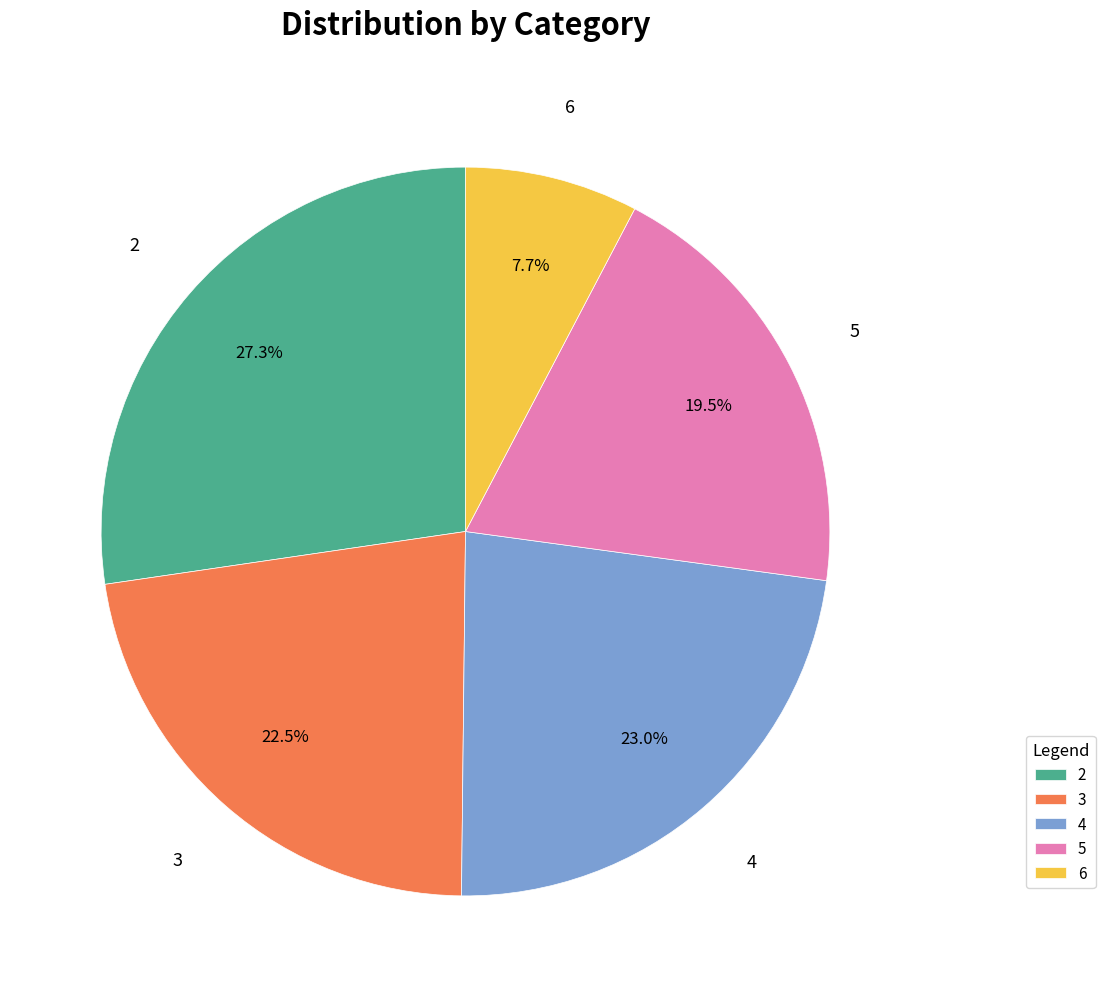

What portion of the pie excludes 2?

72.7%